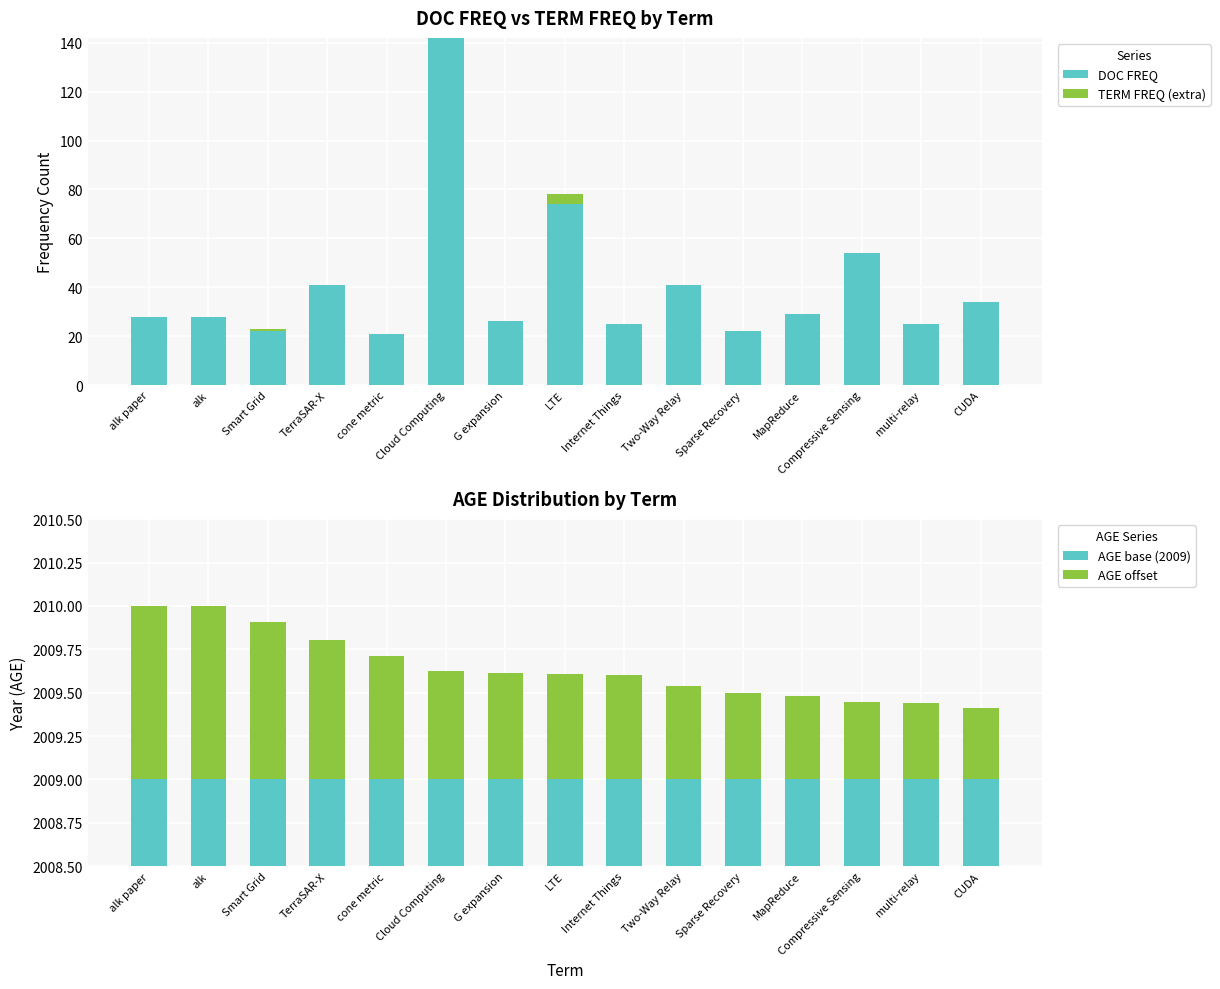

Reading left to right, list all the values displayed in this chart.

DOC FREQ: 28.0	28.0	22.0	41.0	21.0	142.0	26.0	74.0	25.0	41.0	22.0	29.0	54.0	25.0	34.0
TERM FREQ (extra): 0.0	0.0	1.0	0.0	0.0	0.0	0.0	4.0	0.0	0.0	0.0	0.0	0.0	0.0	0.0
AGE base (2009): 2009.0	2009.0	2009.0	2009.0	2009.0	2009.0	2009.0	2009.0	2009.0	2009.0	2009.0	2009.0	2009.0	2009.0	2009.0
AGE offset: 1.0	1.0	0.9	0.8	0.7	0.6	0.6	0.6	0.6	0.5	0.5	0.5	0.4	0.4	0.4